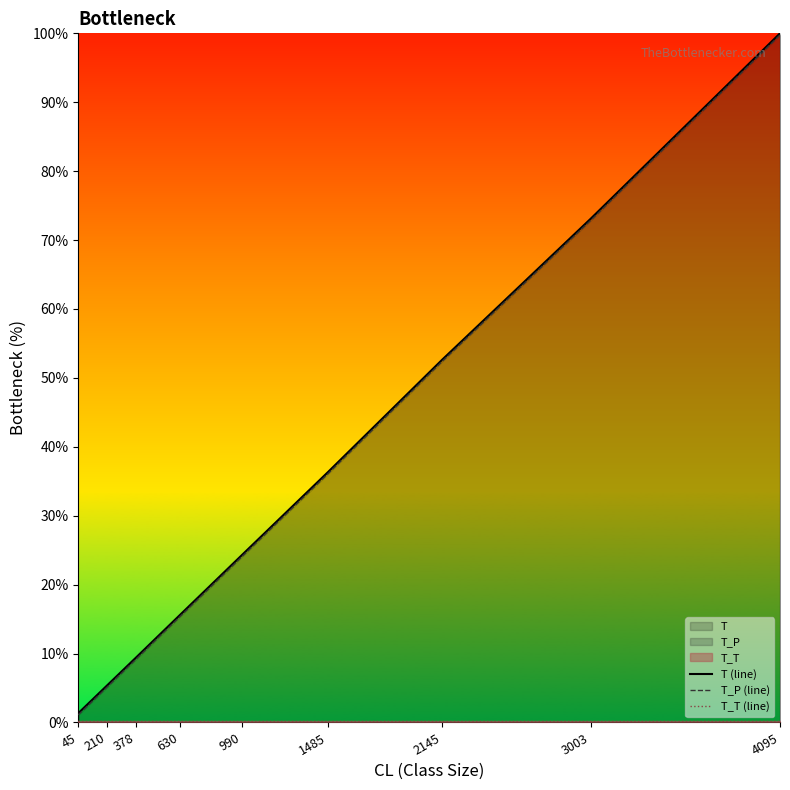

Is it true that T_T (line) equals 0.2 at 378?

True